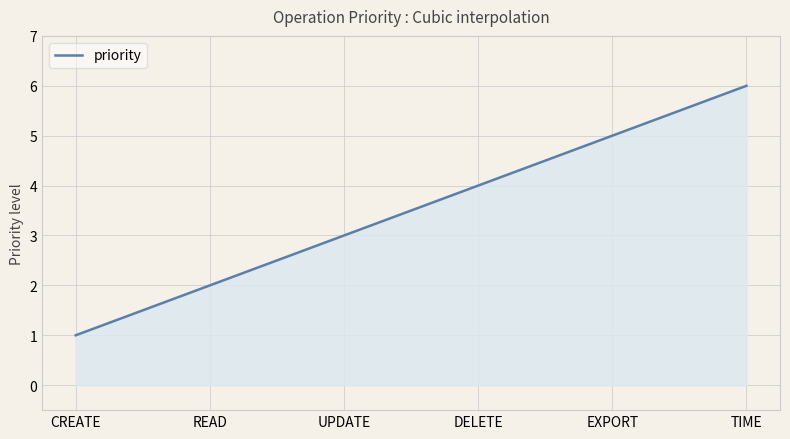

What is the greatest value displayed?

6.0